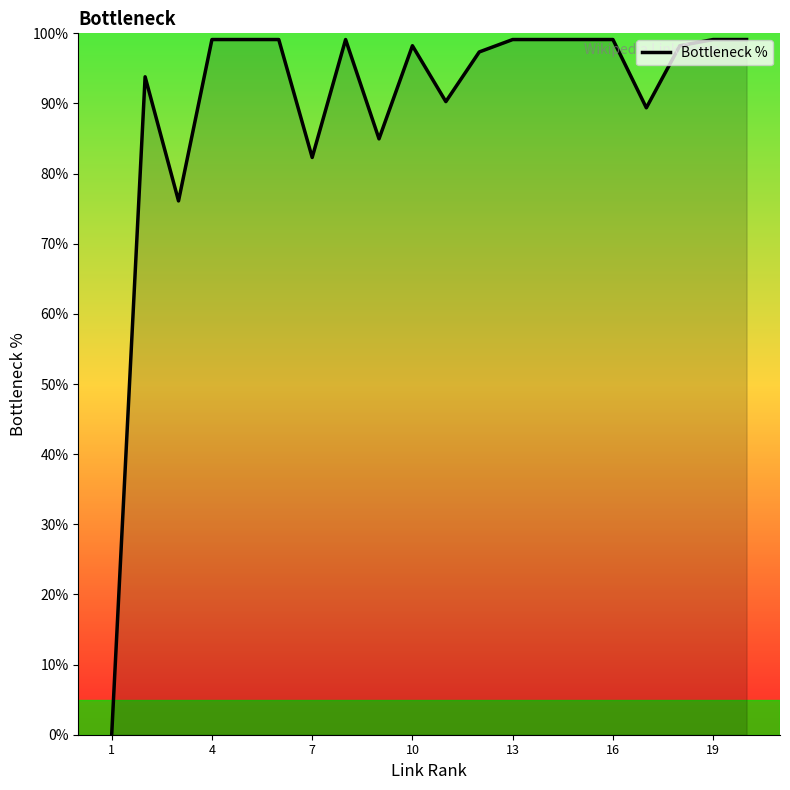

Count the number of data series in this chart.

1